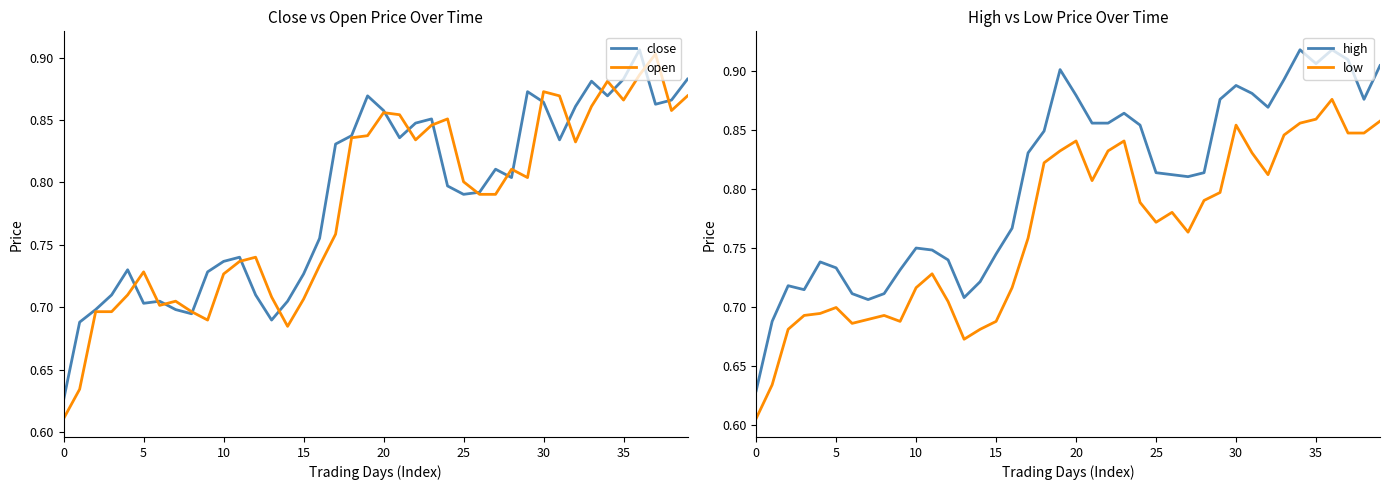

What is the average value of the open series?

0.8